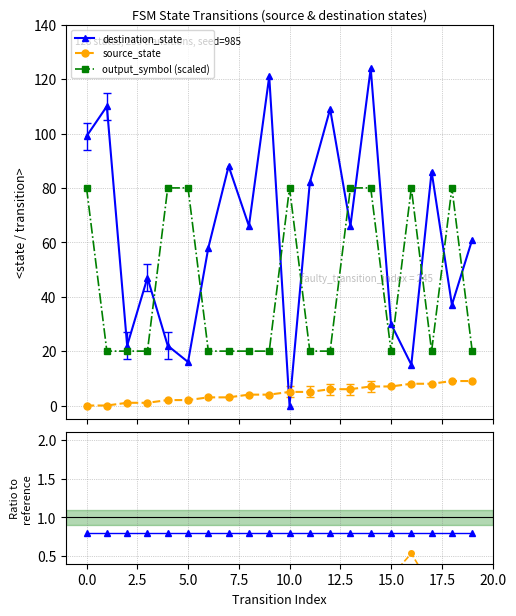

What is the label of the 6th point from the right?

14